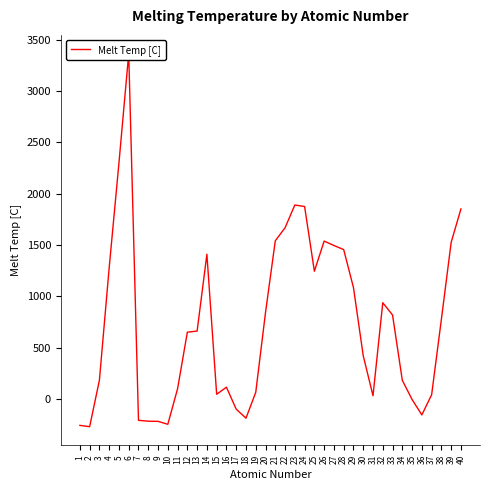

Is it true that the value at 14 is 470.8?

False